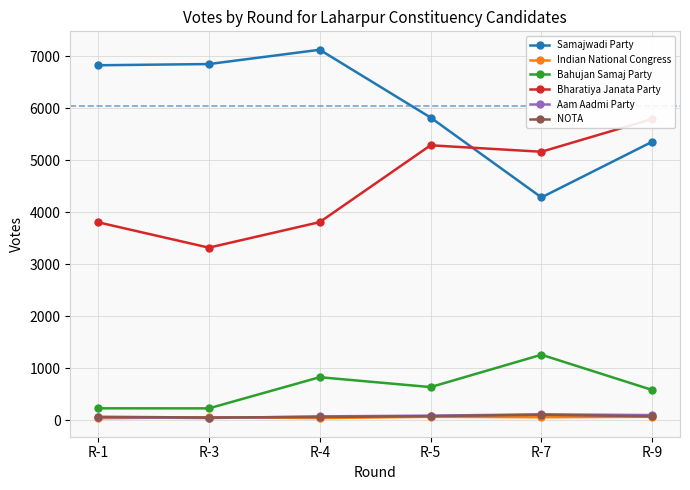

Reading right to left, extract all data points from this chart.

Samajwadi Party: R-9=5358	R-7=4287	R-5=5823	R-4=7126	R-3=6851	R-1=6828
Indian National Congress: R-9=69	R-7=60	R-5=69	R-4=43	R-3=61	R-1=40
Bahujan Samaj Party: R-9=584	R-7=1262	R-5=640	R-4=830	R-3=231	R-1=232
Bharatiya Janata Party: R-9=5795	R-7=5165	R-5=5289	R-4=3812	R-3=3321	R-1=3809
Aam Aadmi Party: R-9=102	R-7=116	R-5=91	R-4=77	R-3=45	R-1=60
NOTA: R-9=78	R-7=108	R-5=81	R-4=65	R-3=55	R-1=69